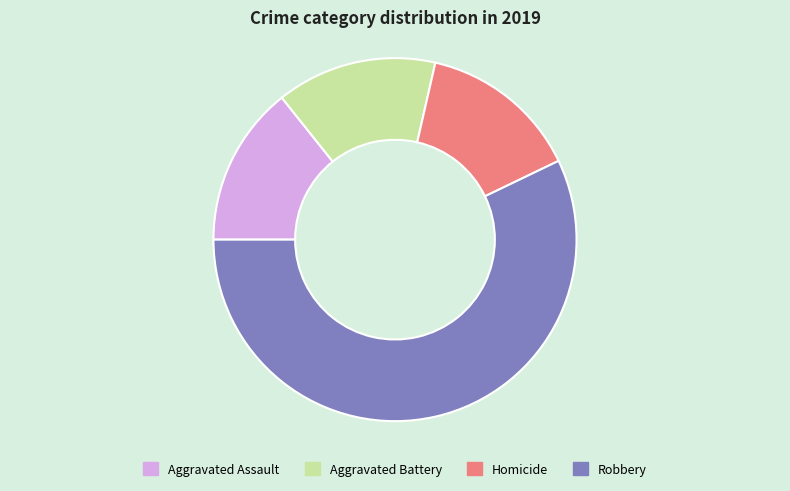

What is the ratio of the value at Aggravated Assault to the value at Aggravated Battery?

1.0